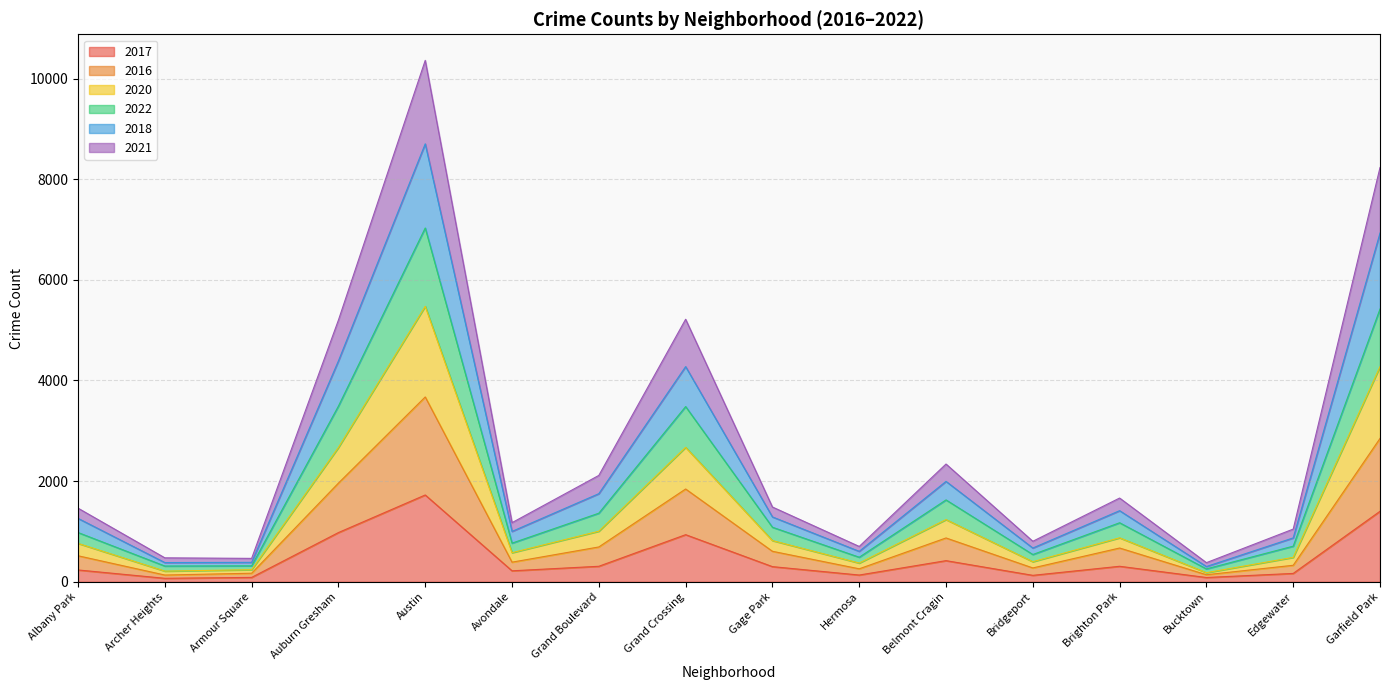

At which category does 2017 reach its first local peak?

Austin